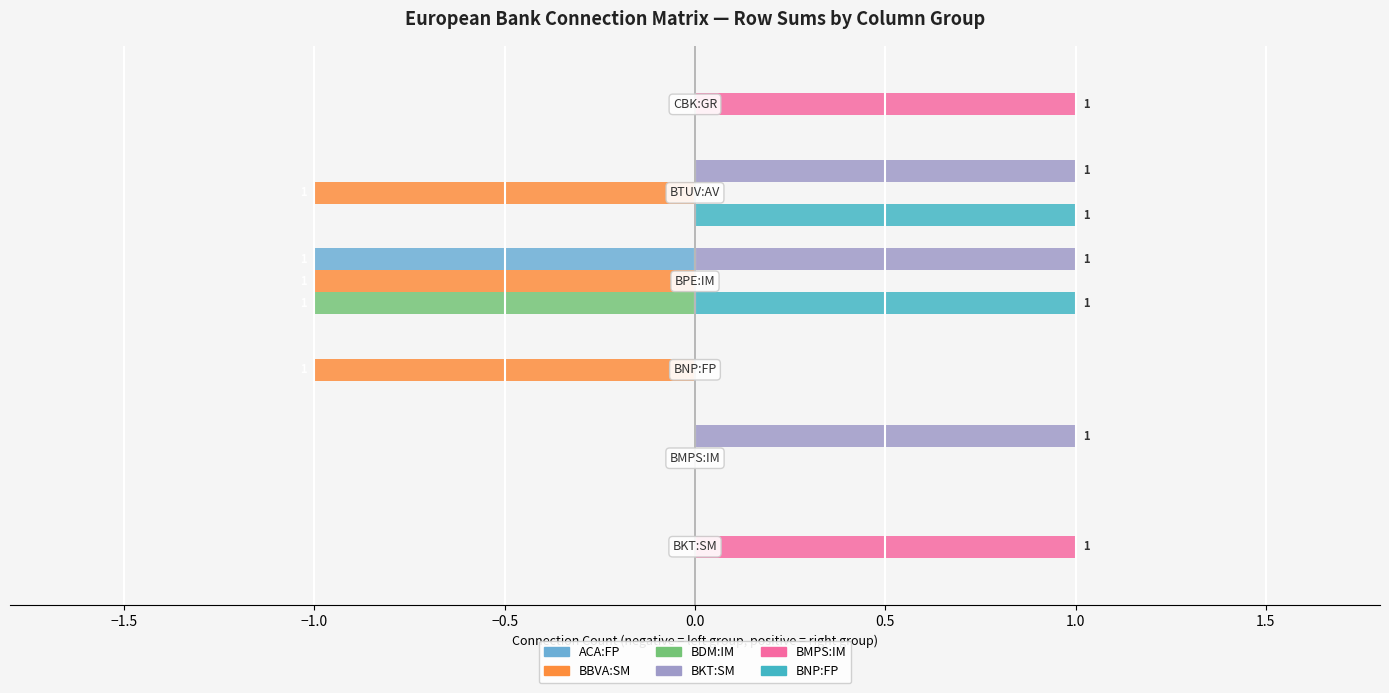

Which series has the largest total across all categories?

BKT:SM